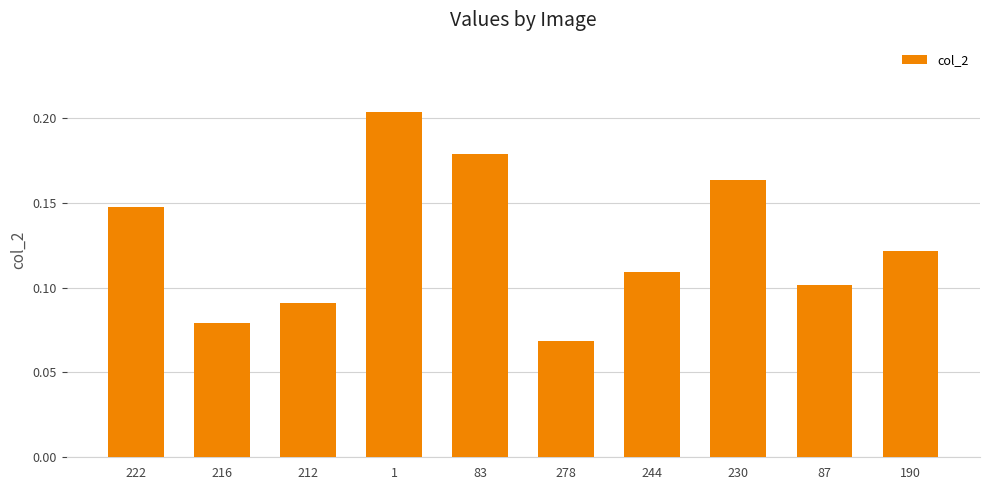

True or false: the data shows 0.3 at 1.

False